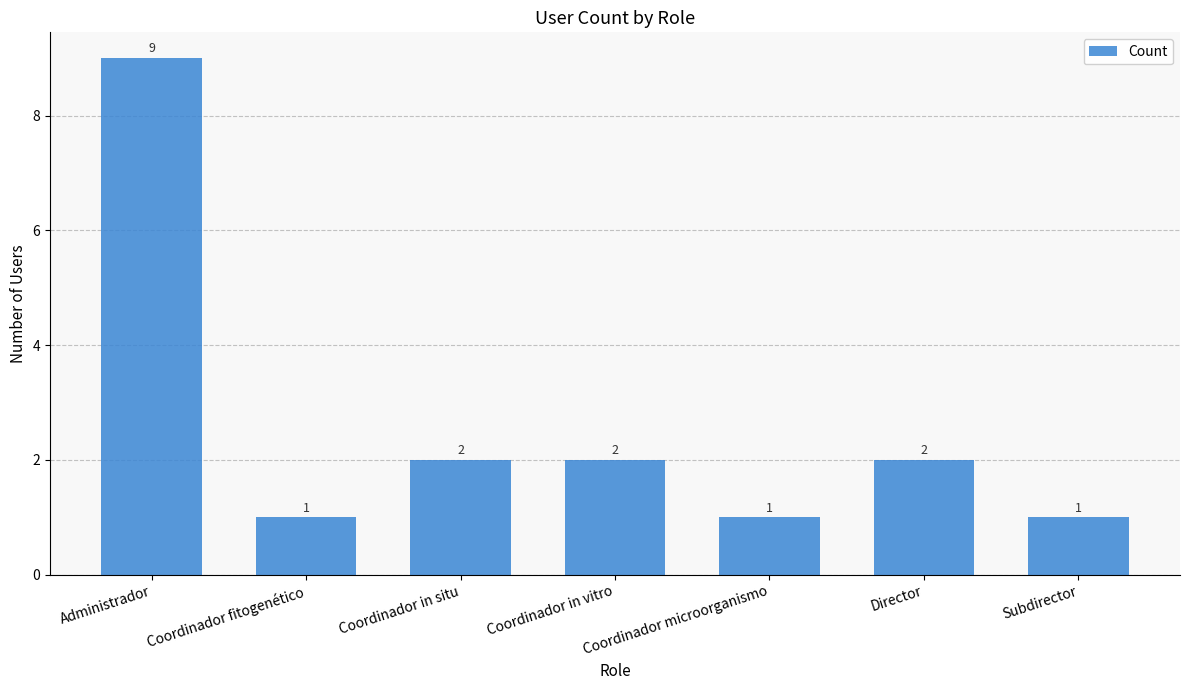

At which label does the data first exceed 2?

Administrador